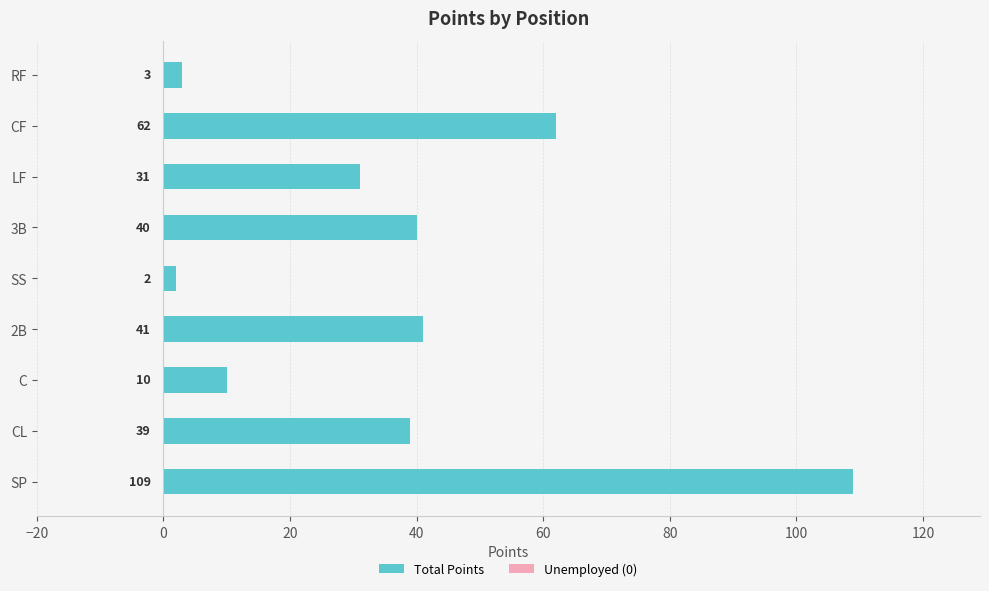

Approximately how many times larger is the value at LF compared to C?

3.1